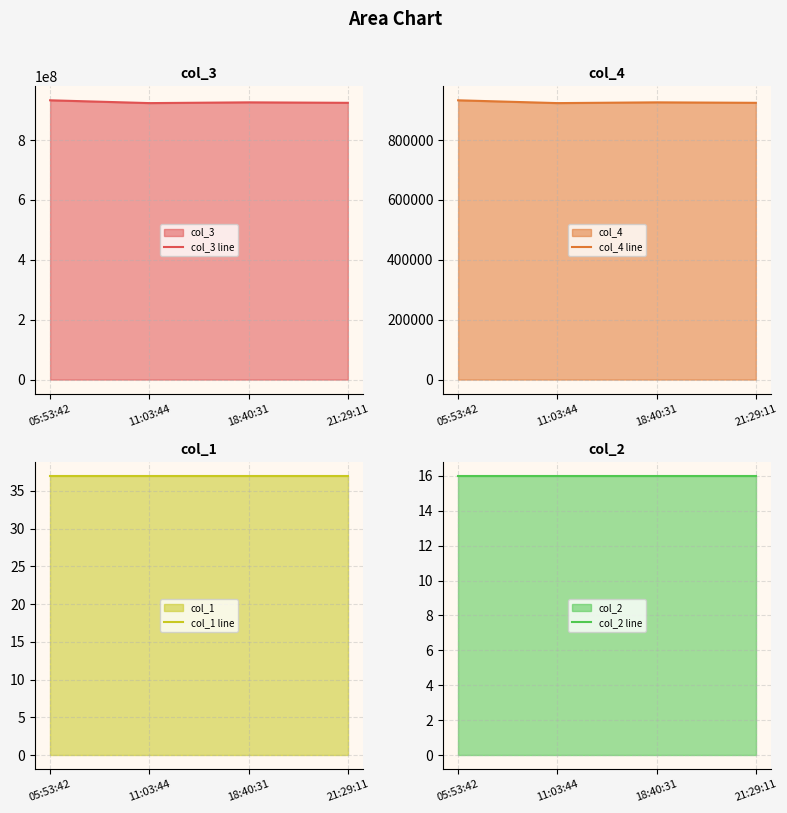

What is the total value across all series at 05:53:42?

933834695